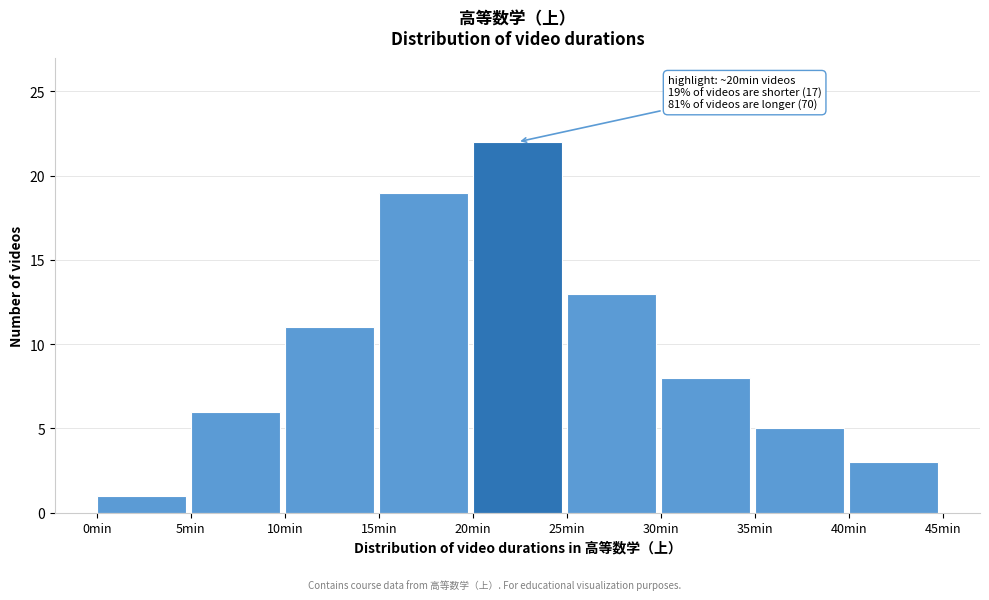

Which range on the x-axis has the tallest bar?

20 to 25